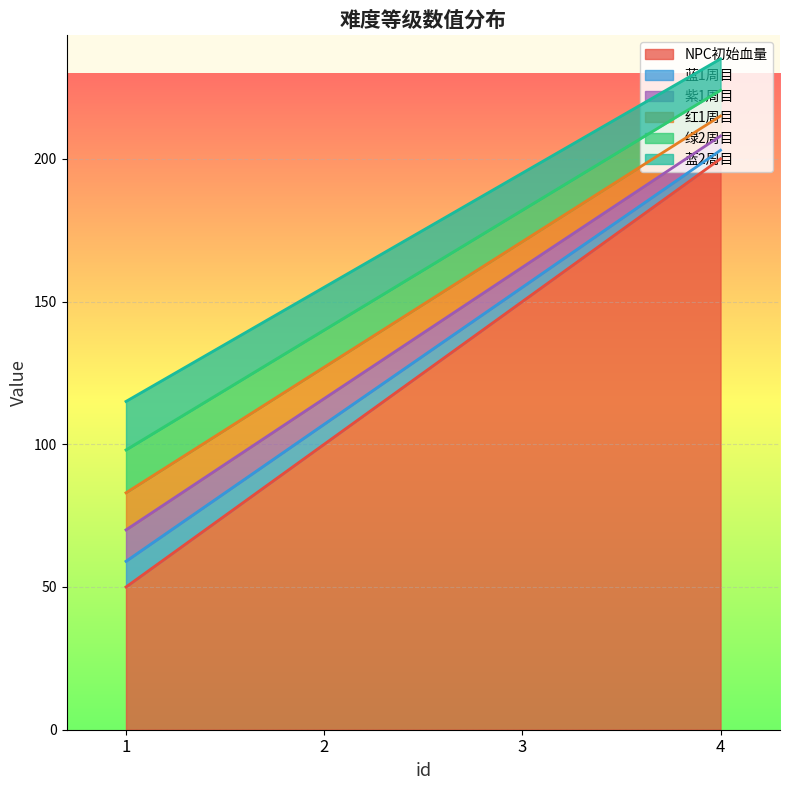

At which category is the sum across all series the highest?

4